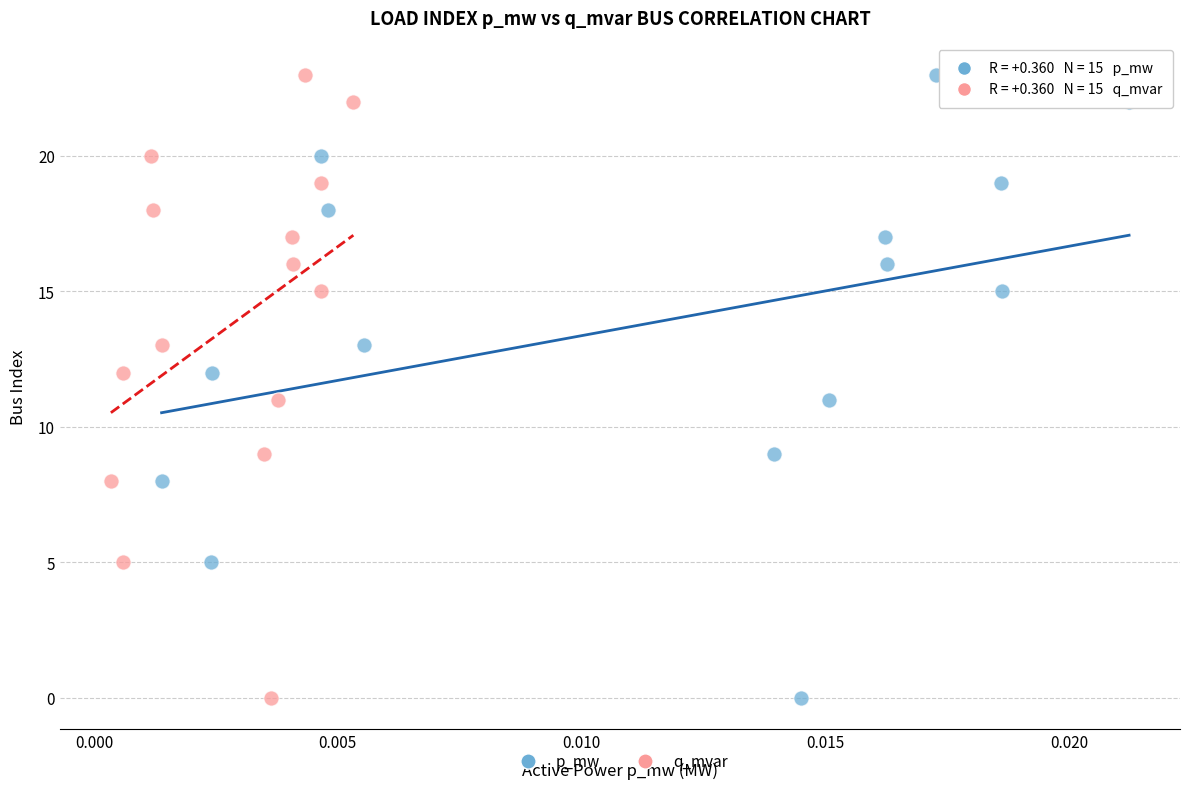

What are all the series names shown in the legend?

p_mw, q_mvar